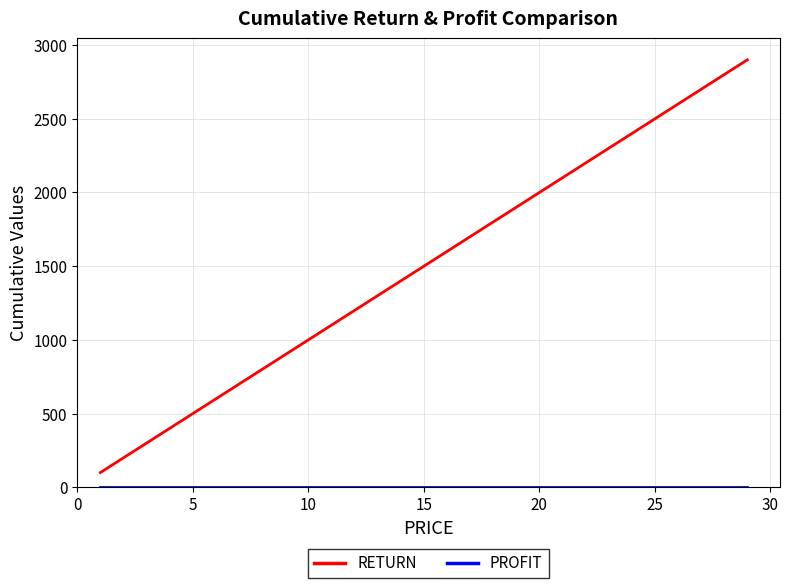

What is the greatest value displayed?

2900